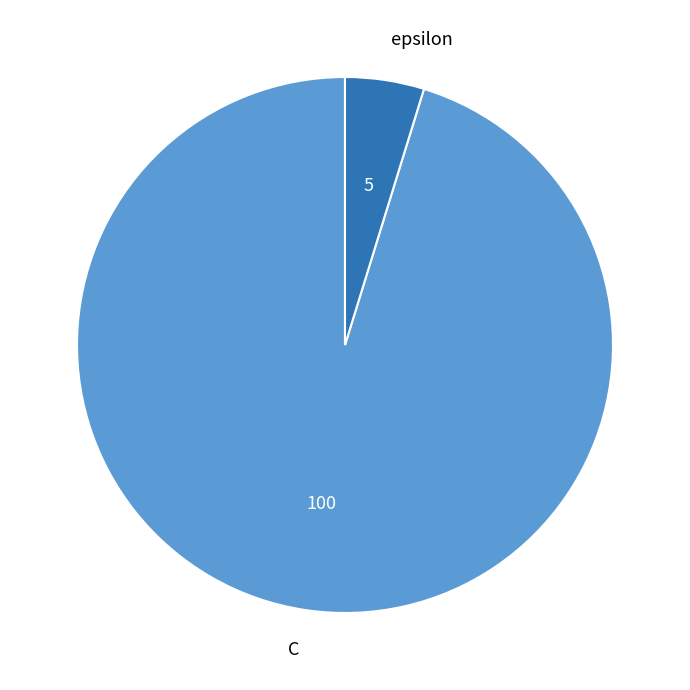

Between epsilon and C, which is larger?

C